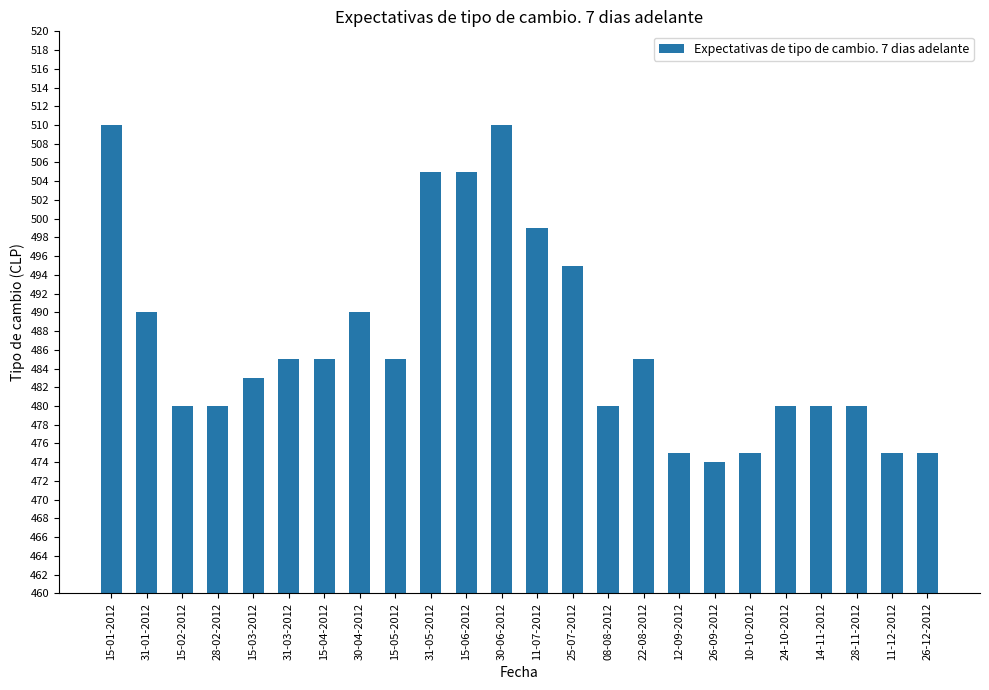

Reading right to left, extract all data points from this chart.

26-12-2012=475	11-12-2012=475	28-11-2012=480	14-11-2012=480	24-10-2012=480	10-10-2012=475	26-09-2012=474	12-09-2012=475	22-08-2012=485	08-08-2012=480	25-07-2012=495	11-07-2012=499	30-06-2012=510	15-06-2012=505	31-05-2012=505	15-05-2012=485	30-04-2012=490	15-04-2012=485	31-03-2012=485	15-03-2012=483	28-02-2012=480	15-02-2012=480	31-01-2012=490	15-01-2012=510